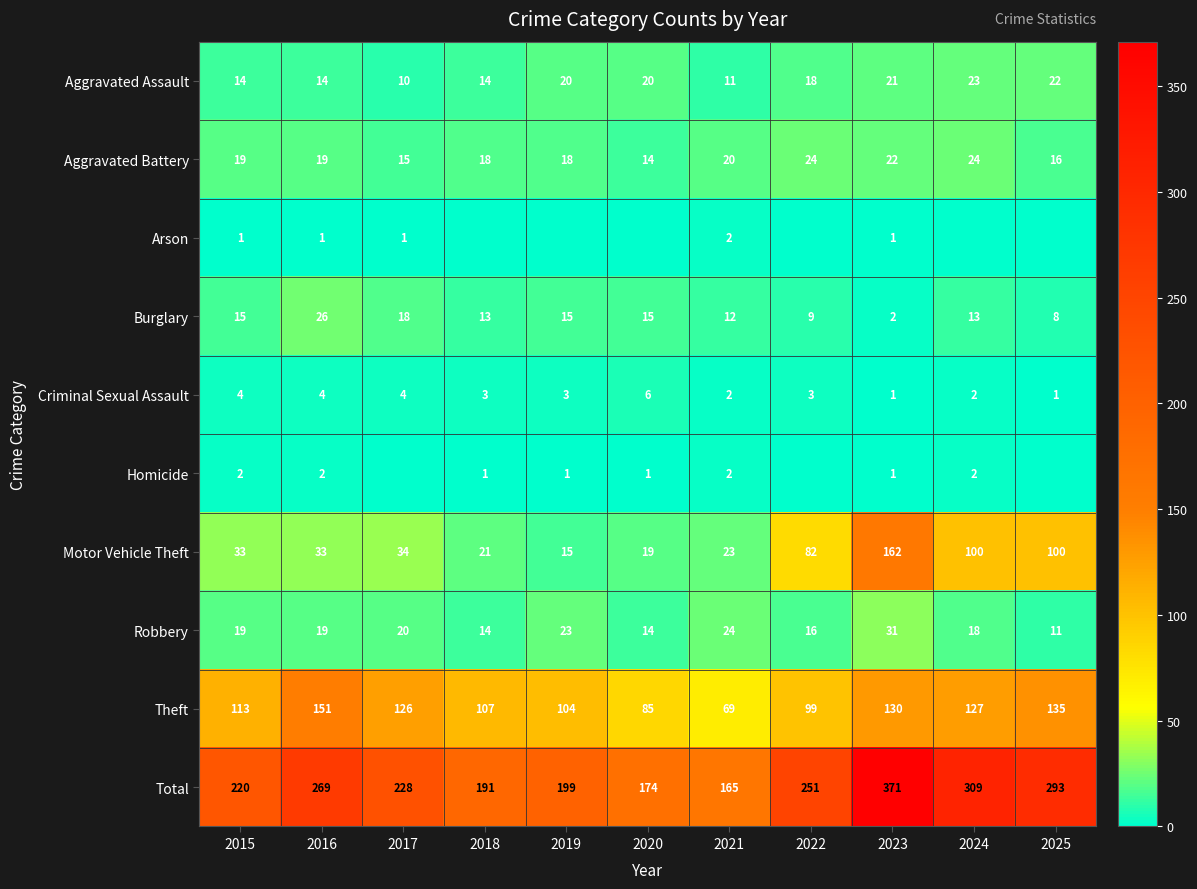

What is the maximum value for Total?

371